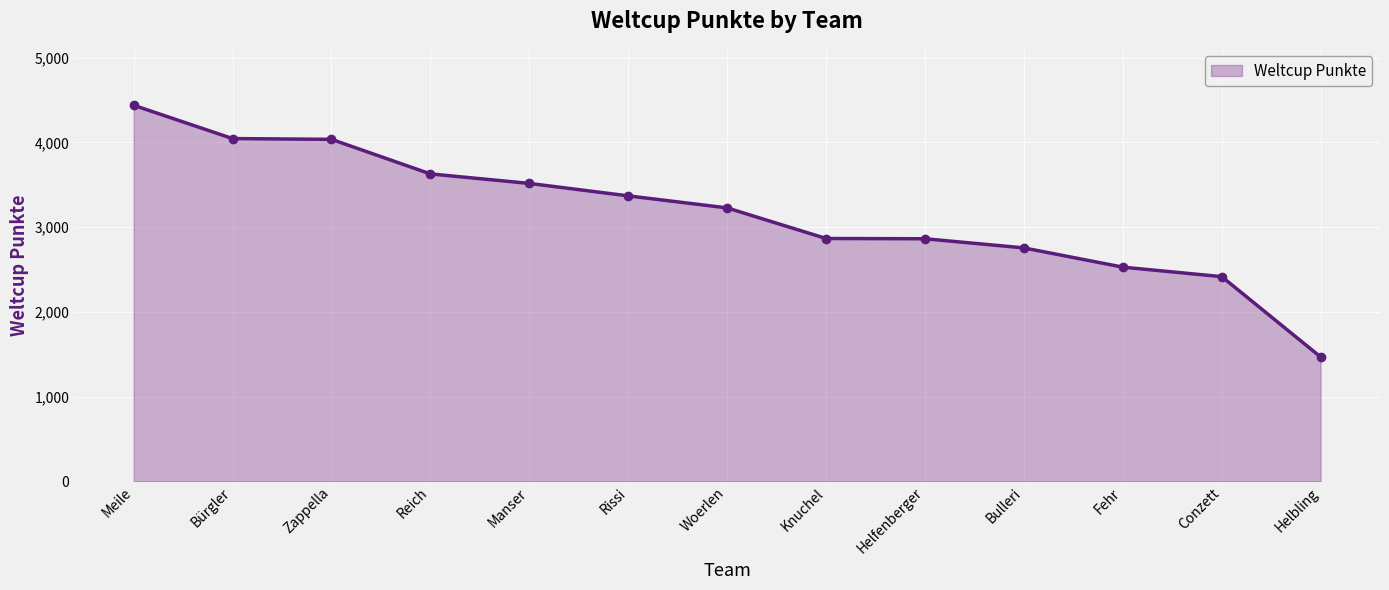

True or false: the data has more than 2 interior local peaks.

False